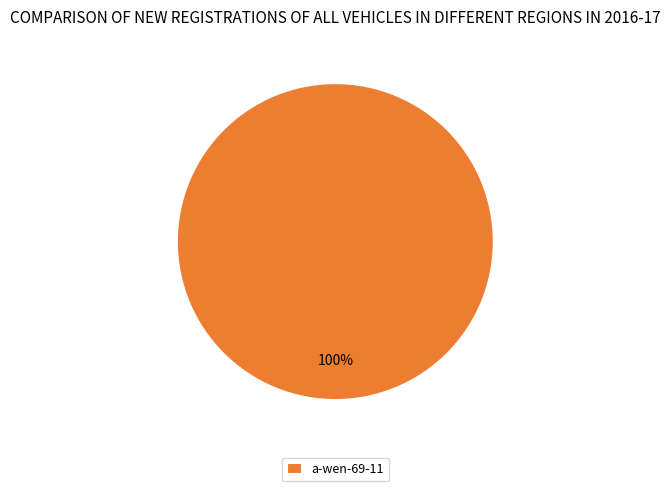

Rank the categories by value from highest to lowest.

a-wen-69-11